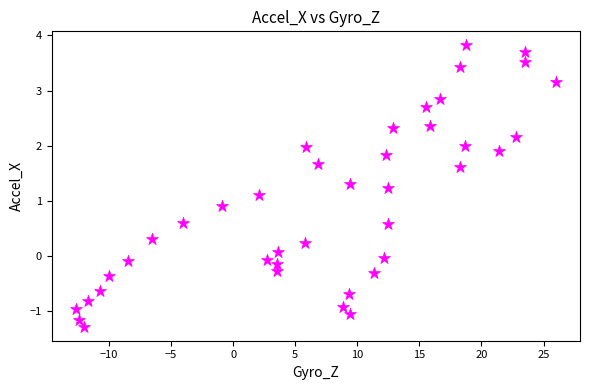

What is the range of Y values (max minus min)?

5.1